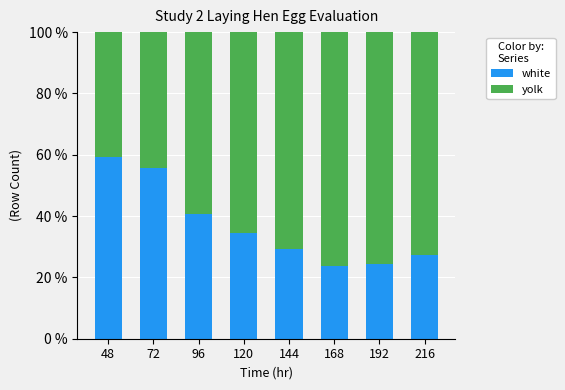

What is the sum of all white values?

294.9